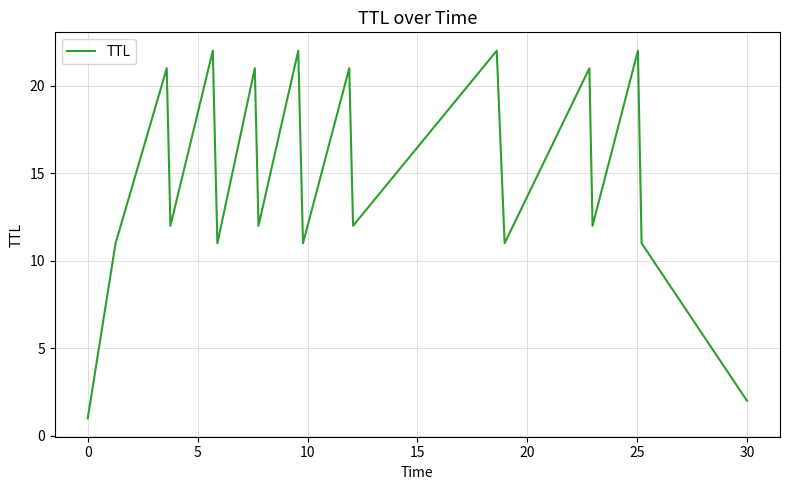

Does the chart have visible grid lines?

Yes